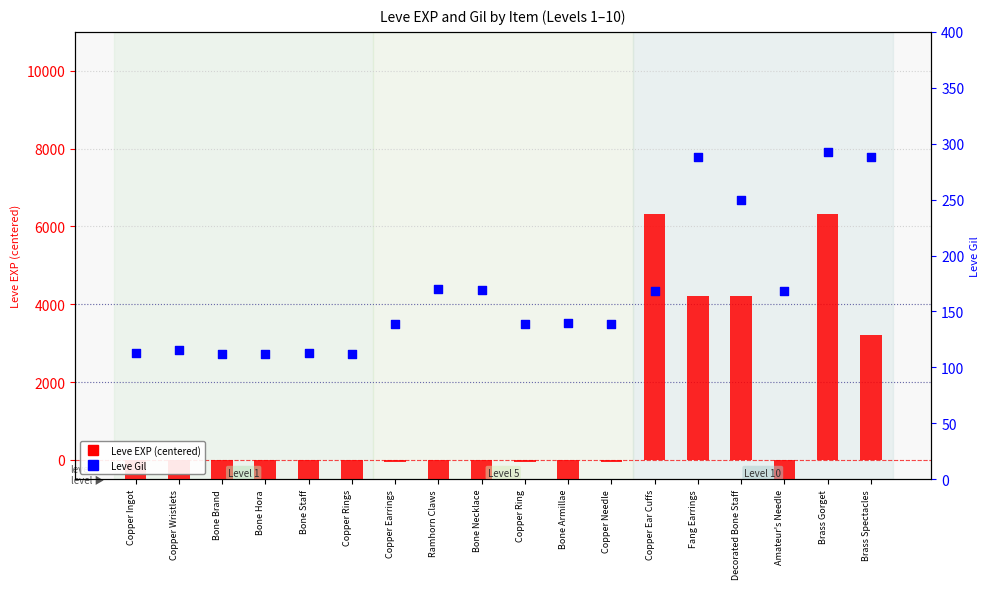

What is the total value across all series at Copper Needle?

74.5